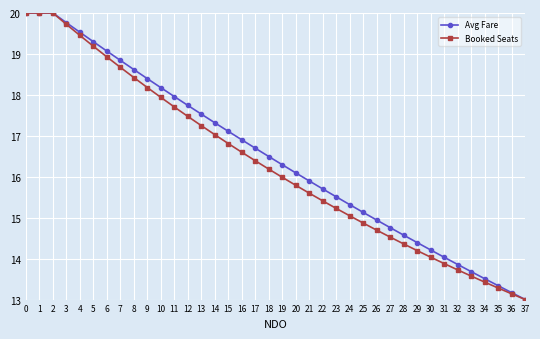

Which series changed the most between 16 and 26?

Avg Fare